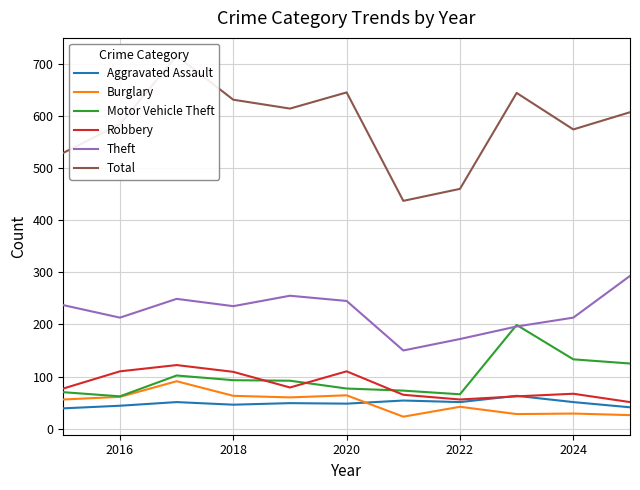

True or false: Theft has a value of 155 at 2018.

False